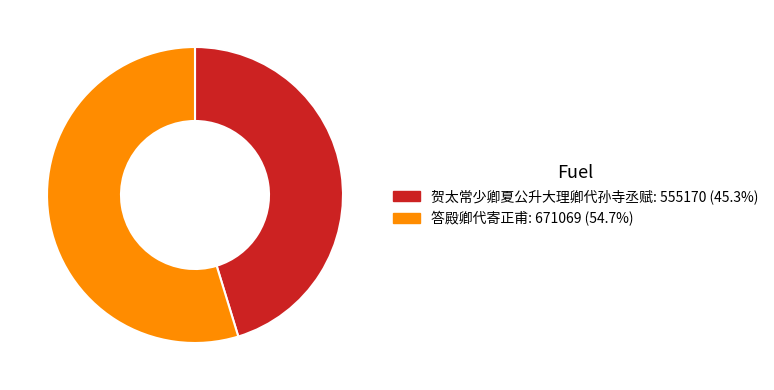

Does any single category account for the majority?

Yes